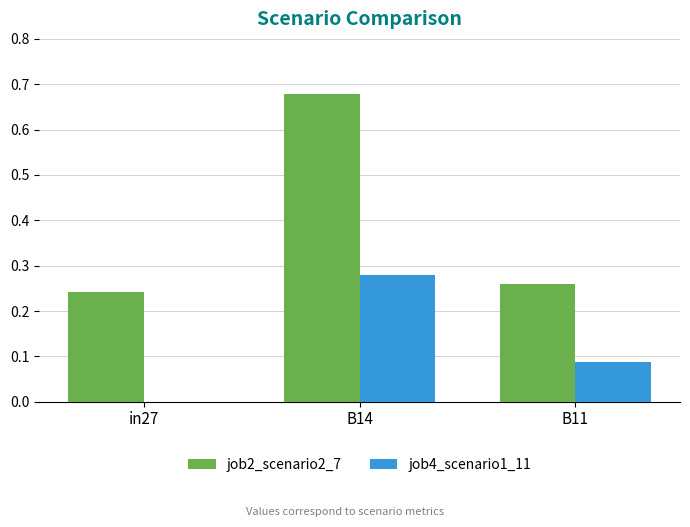

What is the sum of all job2_scenario2_7 values?

1.2